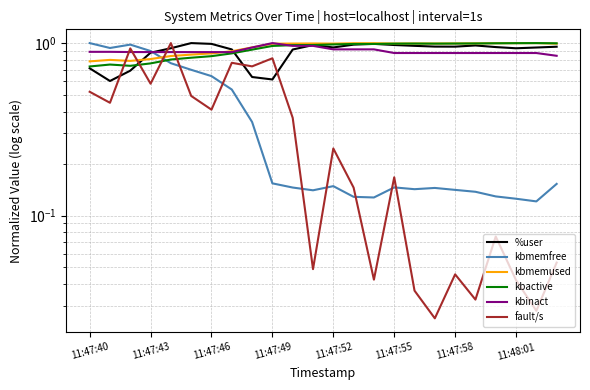

What position from the right is 11:47:58?

6